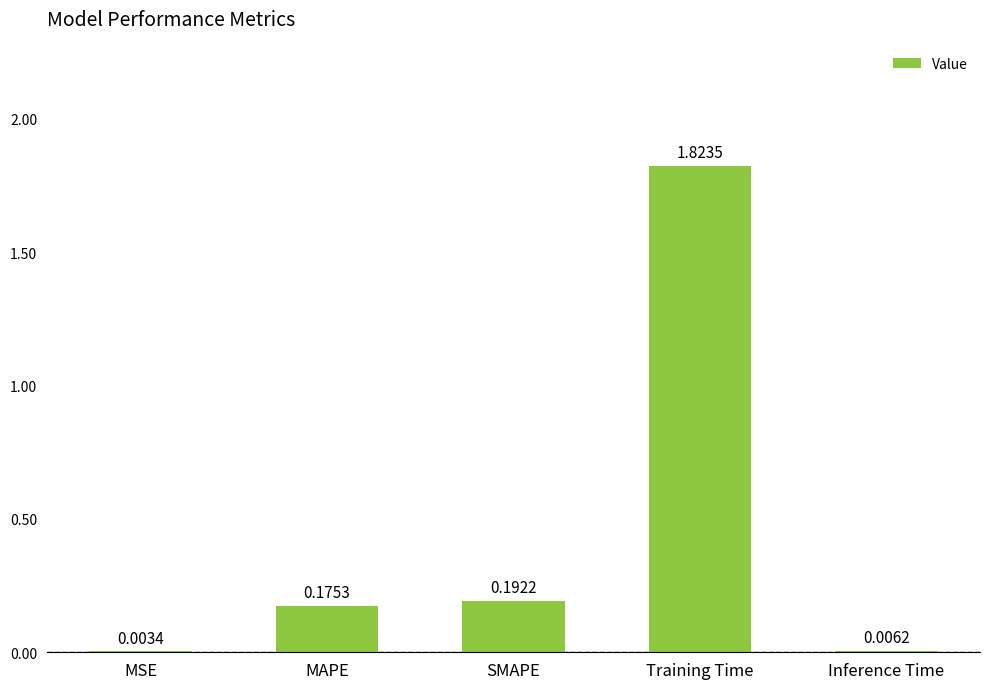

At which label is the value closest to 0?

MSE